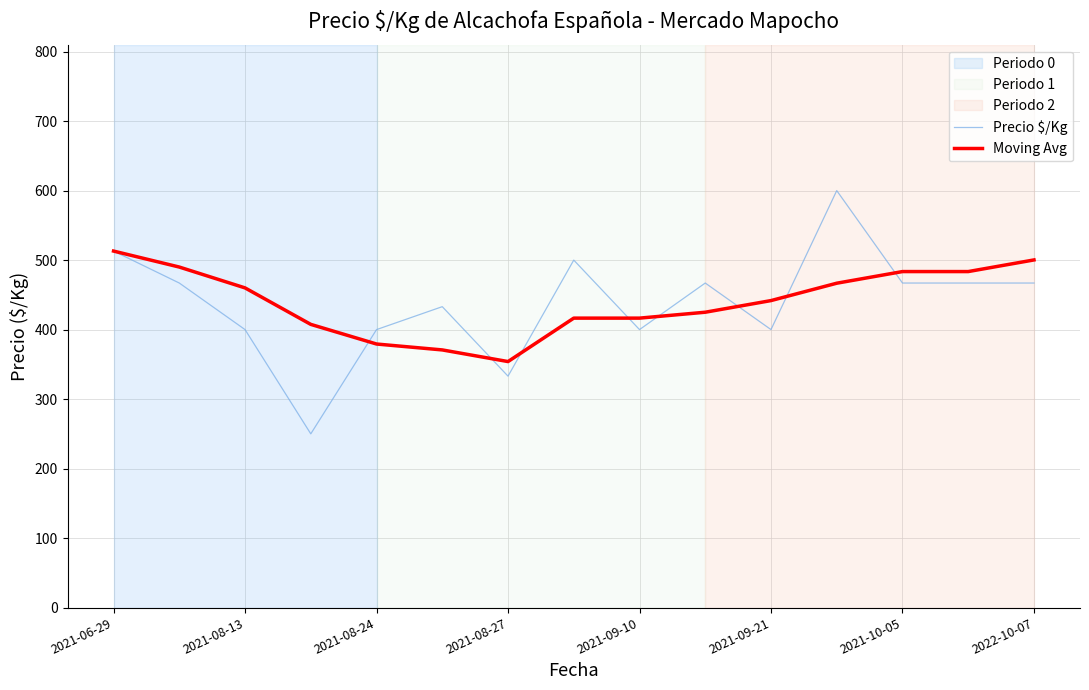

List the series in order of their peak value, lowest first.

Moving Avg, Precio $/Kg